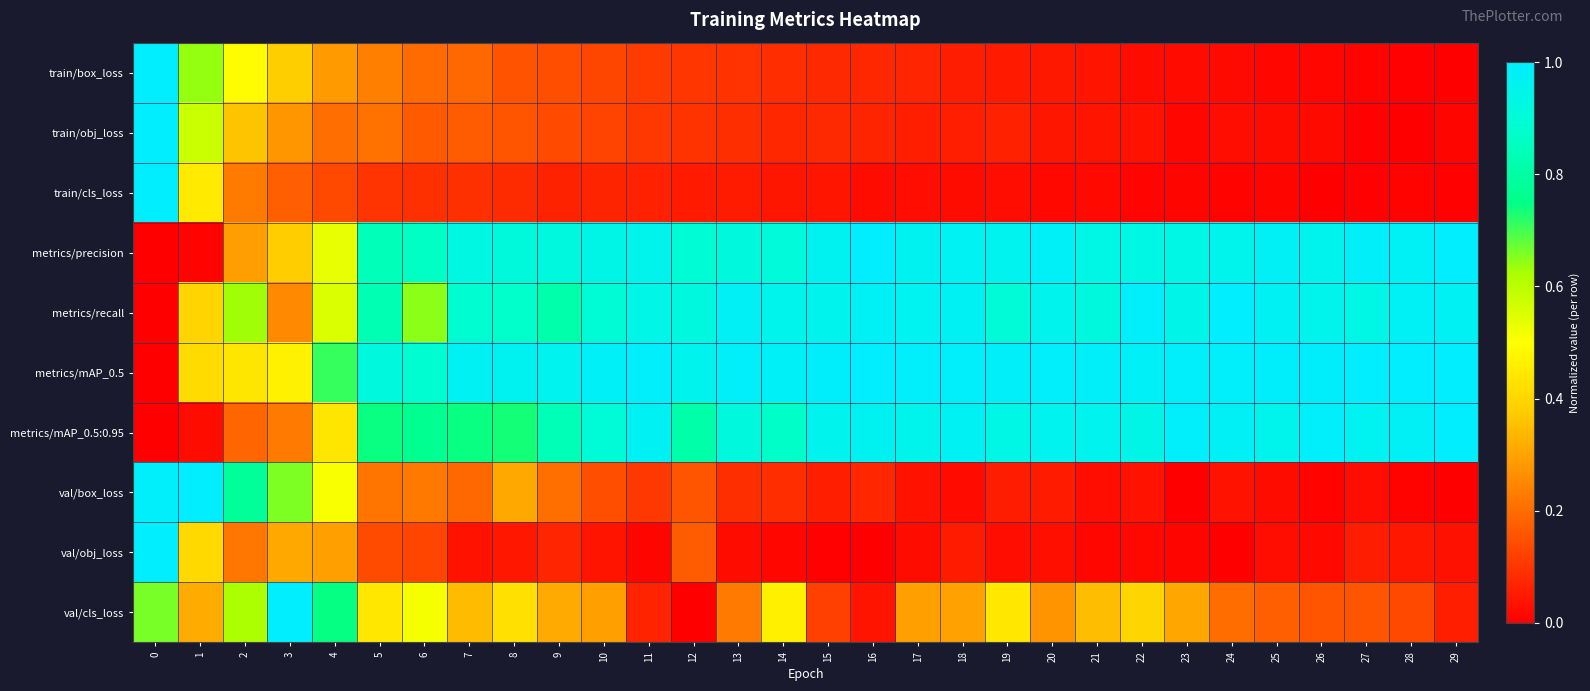

How many categories are shown in the chart?

30